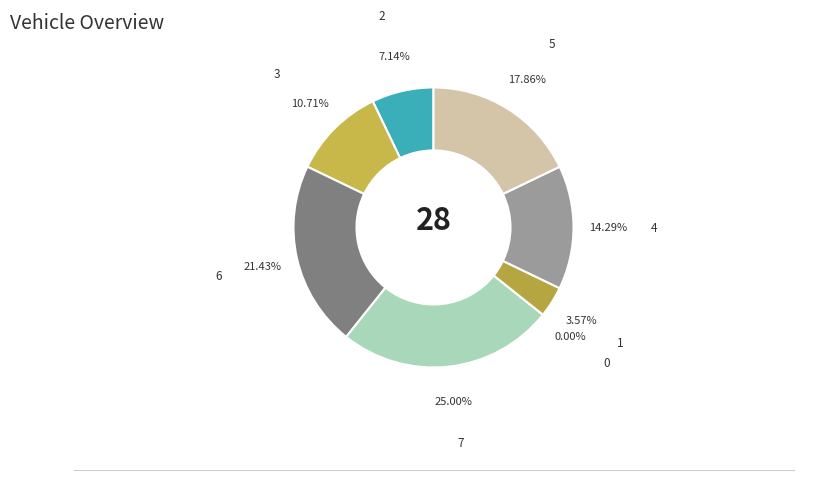

Is there a majority slice in this chart?

No